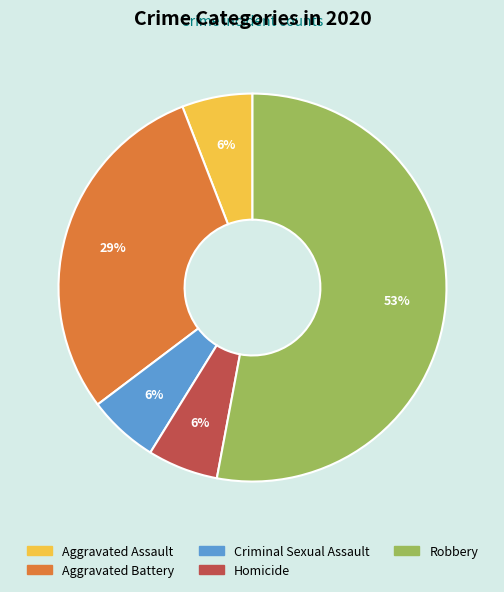

Is the sum of Aggravated Battery and Homicide greater than half?

No